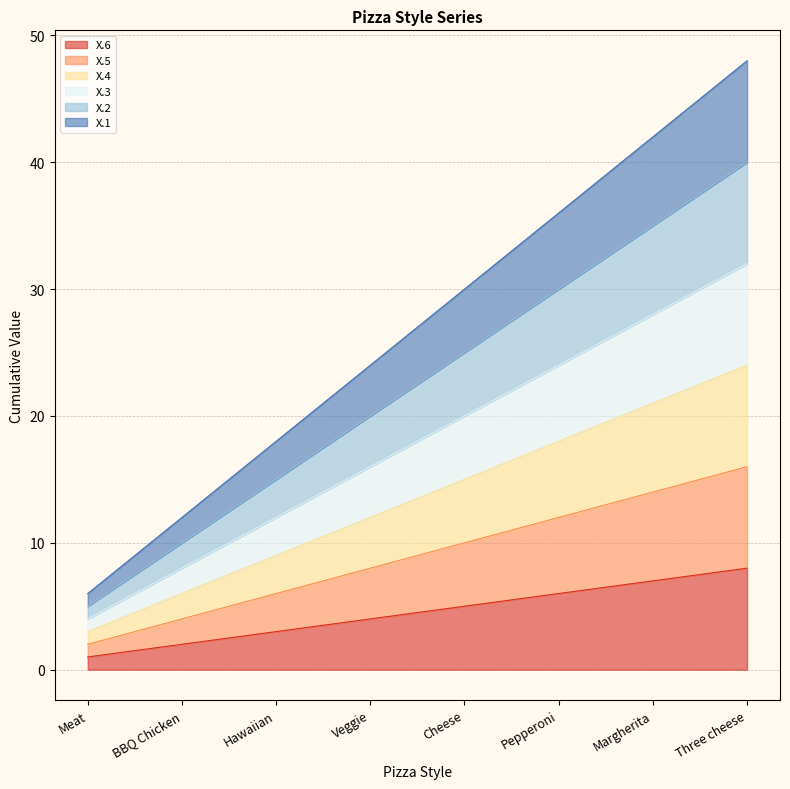

At how many categories does at least one series exceed 18?

5